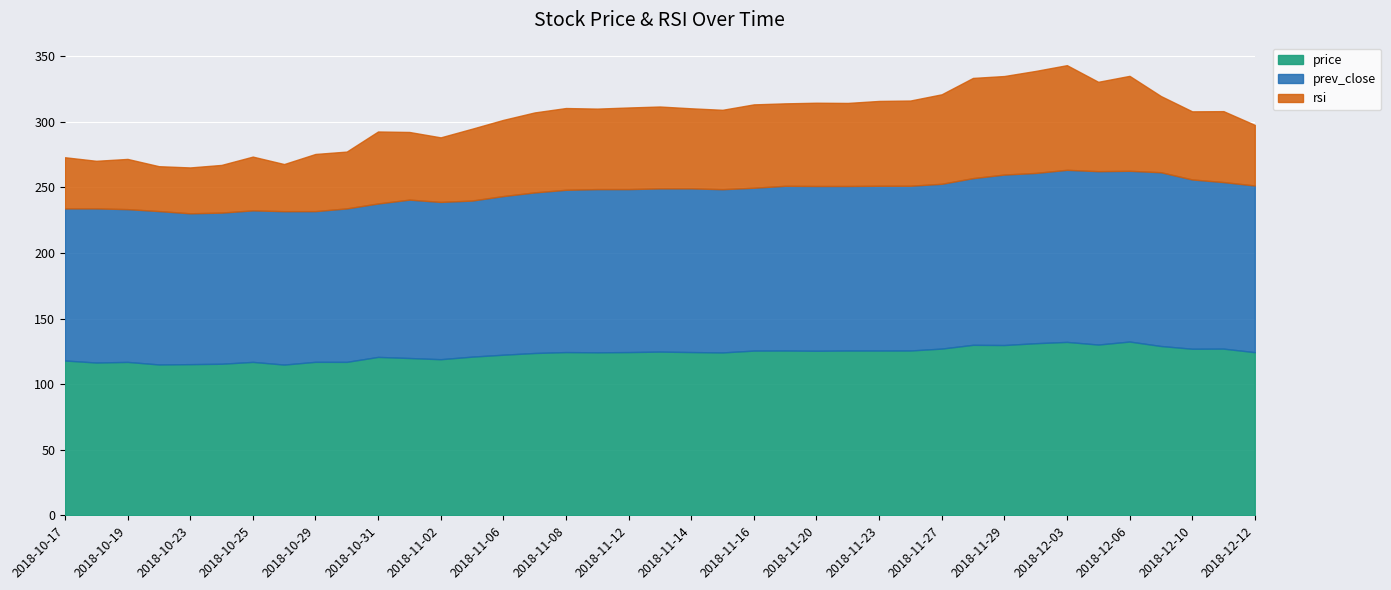

Where is the first local maximum for price?

2018-10-19